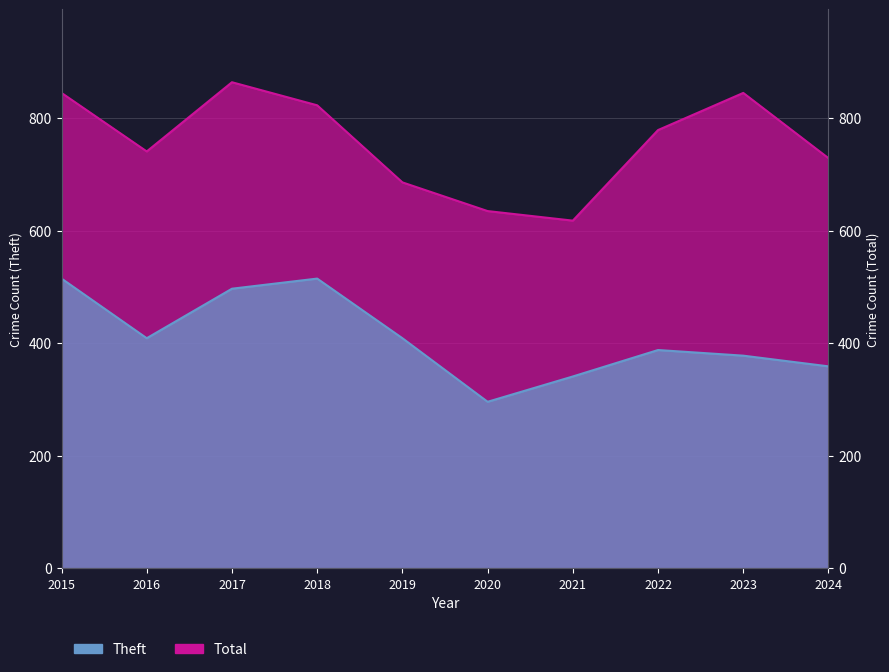

Reading left to right, transcribe all the data shown in this chart.

Theft: 515	409	497	515	409	296	341	388	378	359
Total: 845	741	864	823	686	635	618	779	845	729